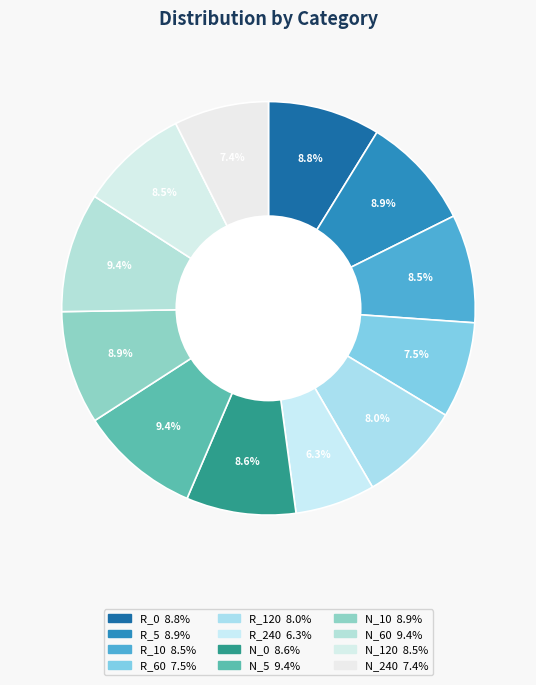

The N_0 slice represents 1% of the pie. True or false?

False